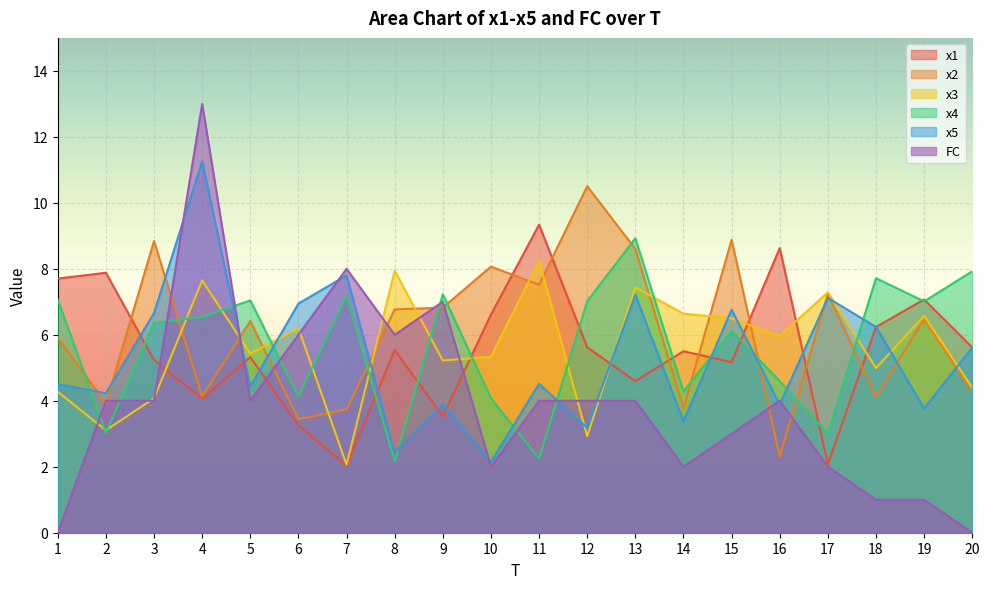

Which series has the largest range (max minus min)?

FC